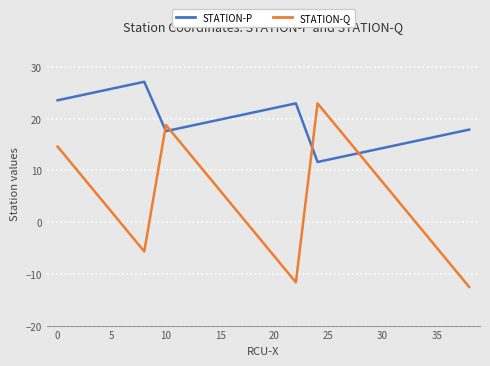

Which series has the largest range (max minus min)?

STATION-Q